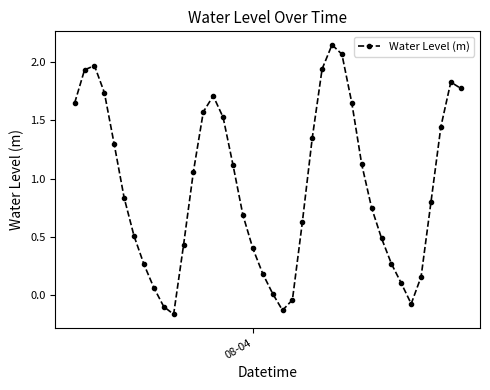

What is the difference between the maximum and minimum values?

2.3